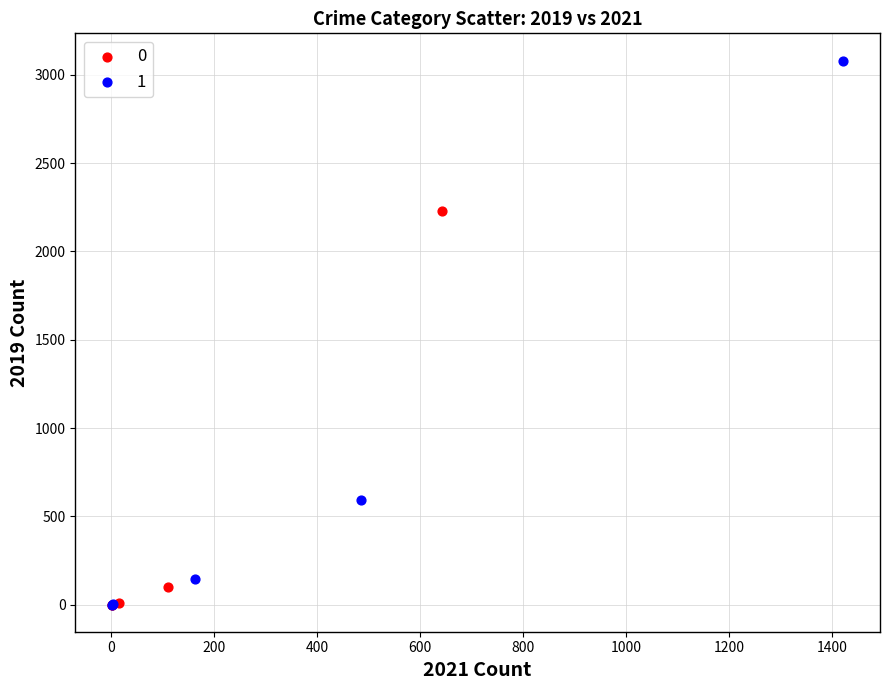

What are all the series names shown in the legend?

0, 1